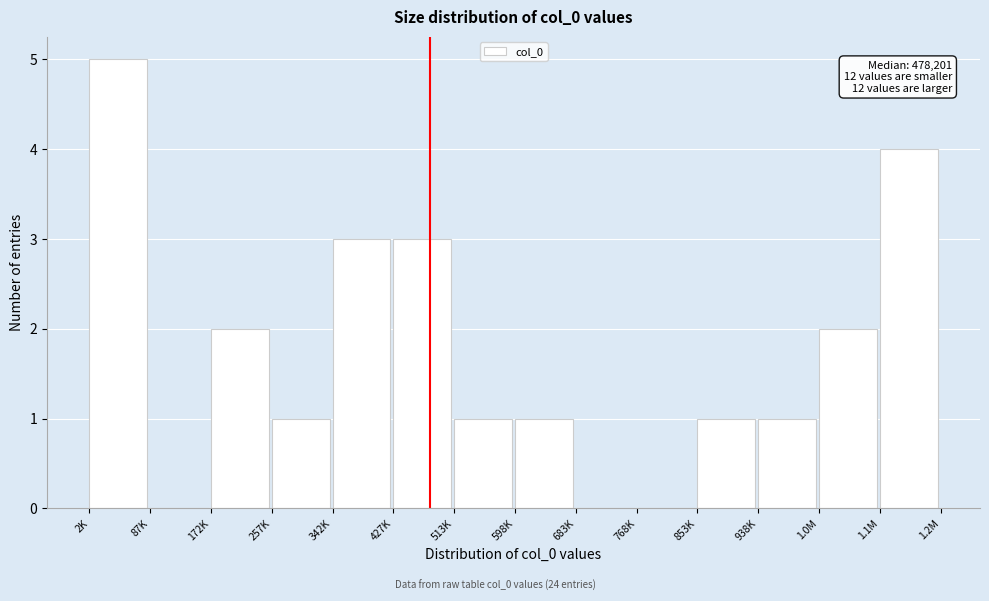

Reading left to right, what are all the values shown in this chart?

2K=5	87K=0	172K=2	257K=1	342K=3	427K=3	513K=1	598K=1	683K=0	768K=0	853K=1	938K=1	1.0M=2	1.1M=4